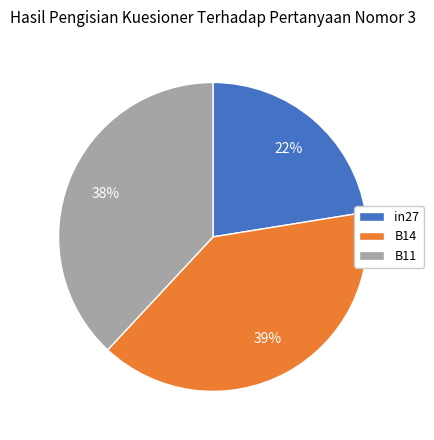

How many segments does this pie chart have?

3